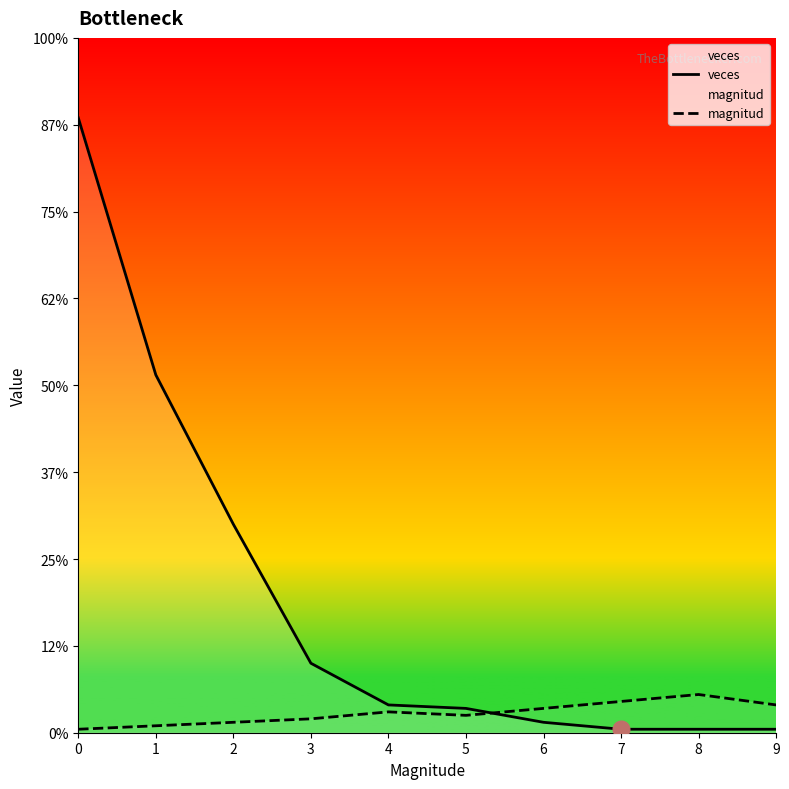

Reading right to left, transcribe all the data shown in this chart.

veces: 1	1	1	3	7	8	20	60	103	177
magnitud: 8	11	9	7	5	6	4	3	2	1